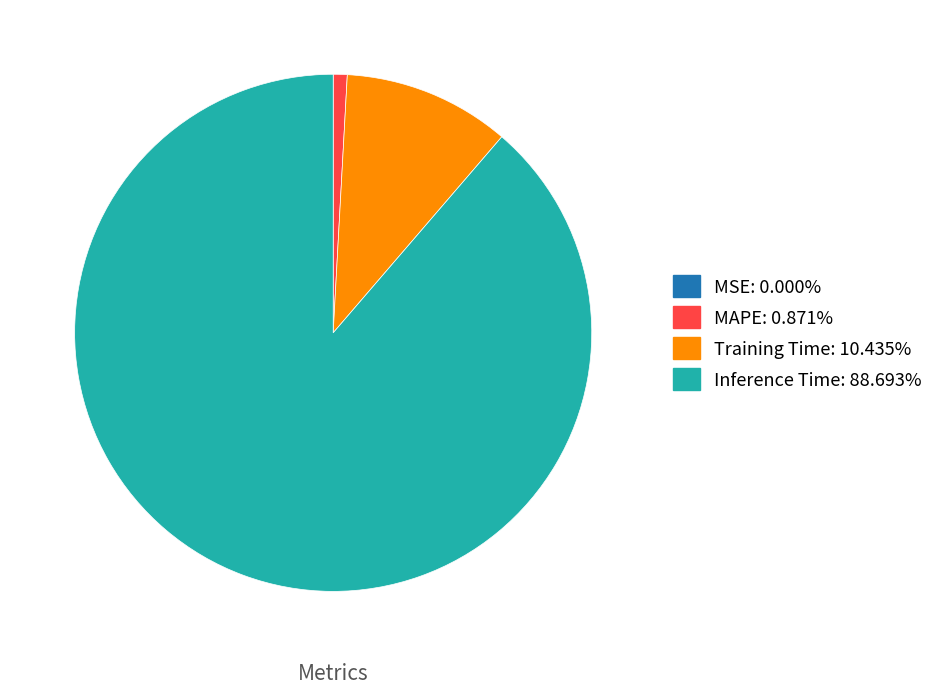

Is Inference Time the majority of the pie?

Yes